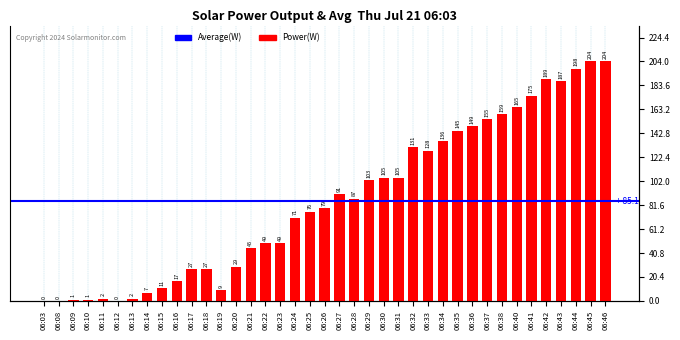

Reading left to right, list all the values displayed in this chart.

0	0	1	1	2	0	2	7	11	17	27	27	9	29	45	49	49	71	76	79	91	87	103	105	105	131	128	136	145	149	155	159	165	175	189	187	198	204	204